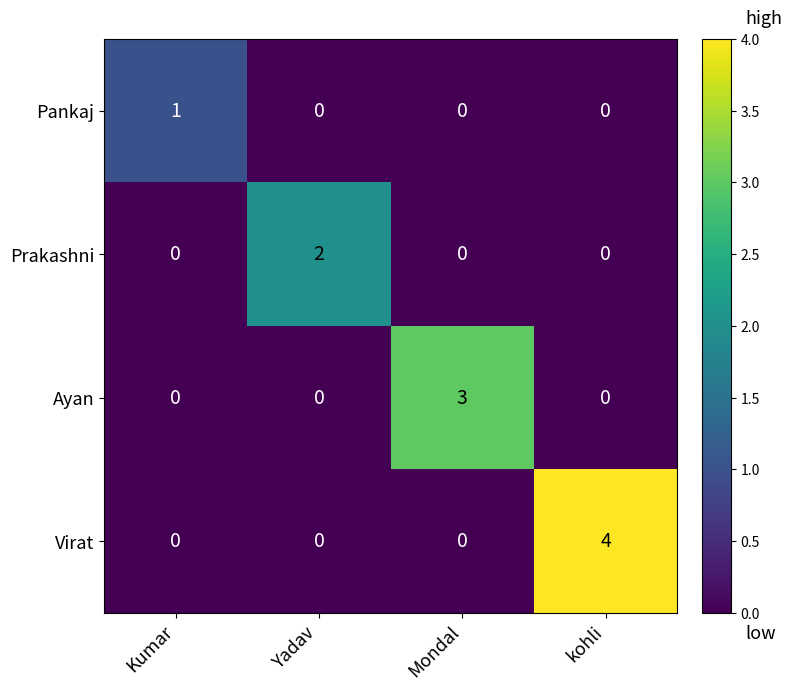

How many Virat values are between 0 and 4?

4